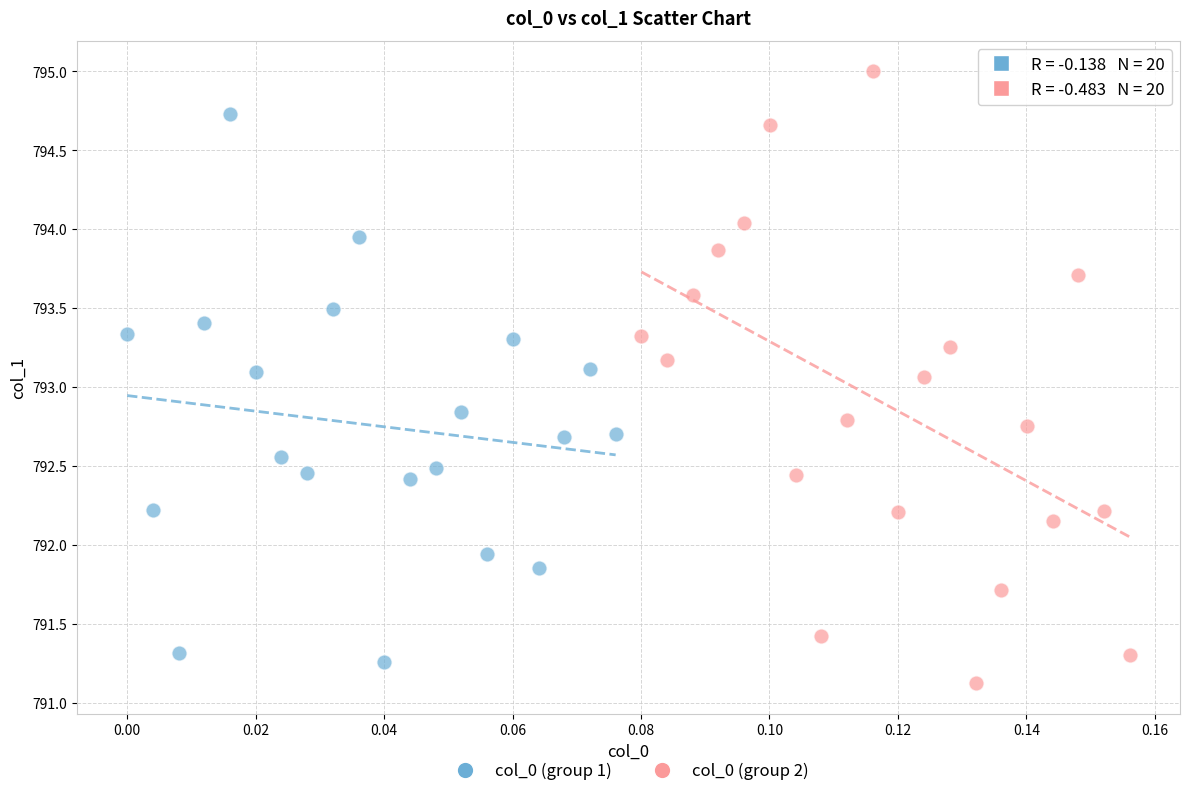

What are all the series names shown in the legend?

col_0 (group 1), col_0 (group 2)